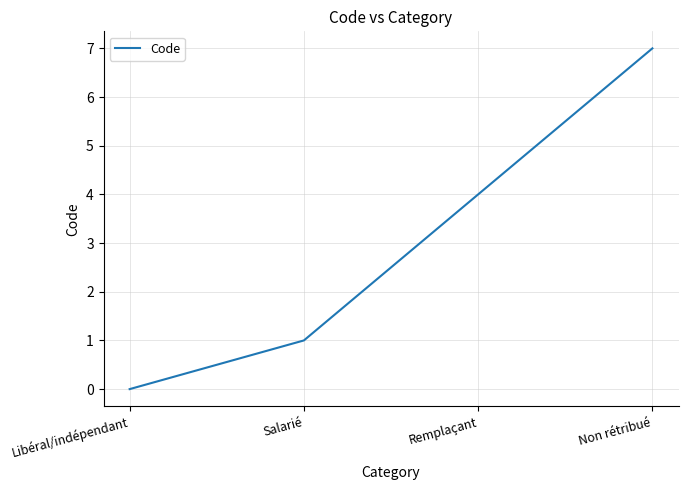

What position from the right is Libéral/indépendant?

4